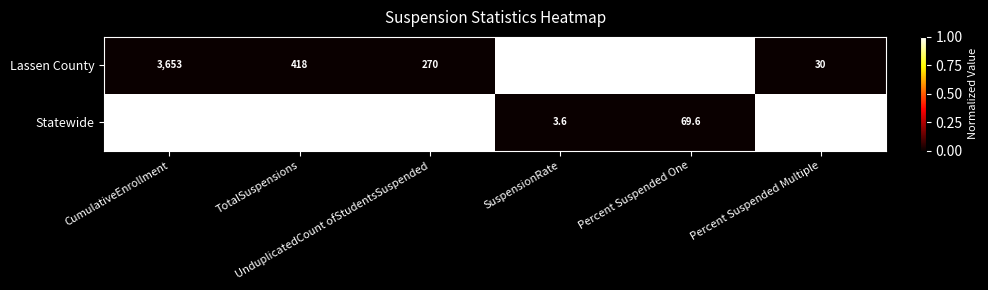

List the series in order of their overall mean, highest first.

Statewide, Lassen County